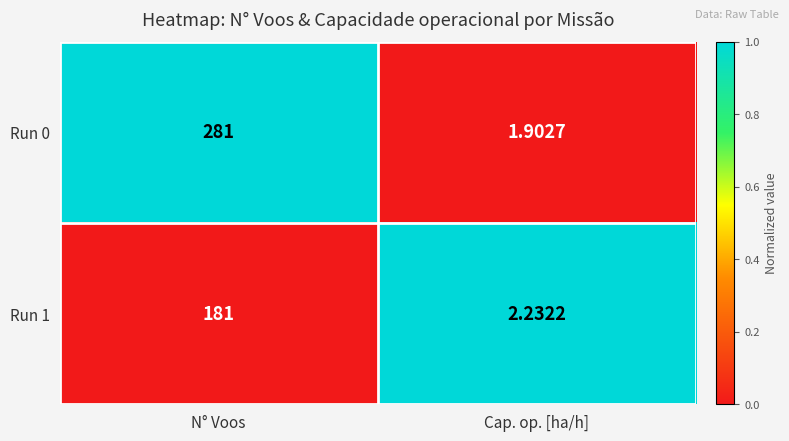

What is the difference between the highest and lowest values at Cap. op. [ha/h]?

0.3